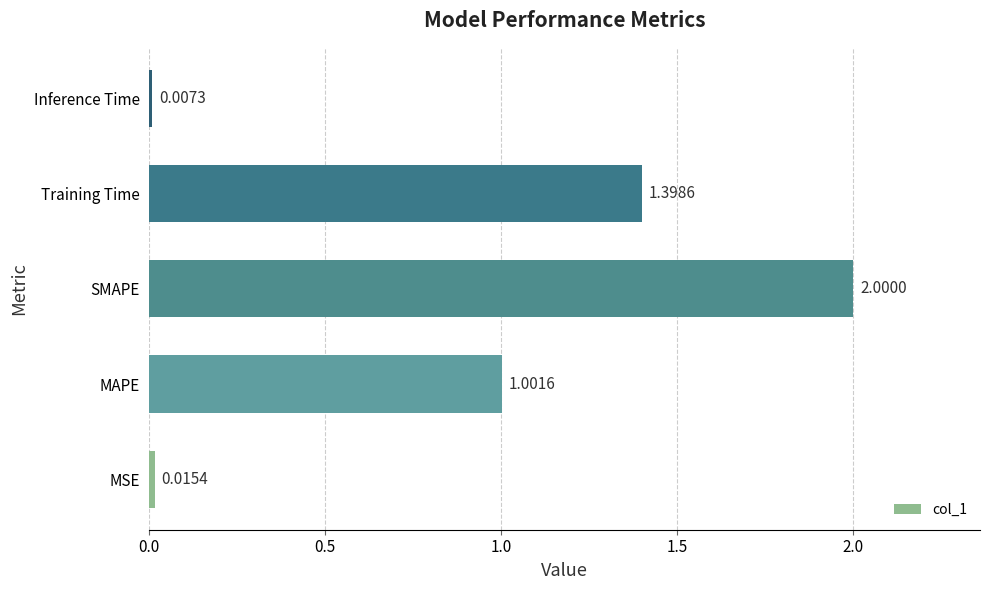

Rank the categories by value from highest to lowest.

SMAPE, Training Time, MAPE, MSE, Inference Time